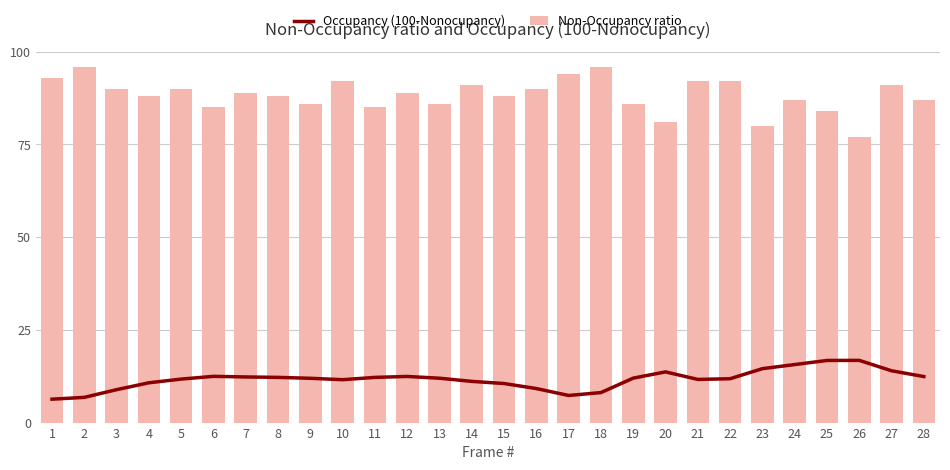

What is the approximate value of Occupancy (100-Nonocupancy) at 22?

11.8